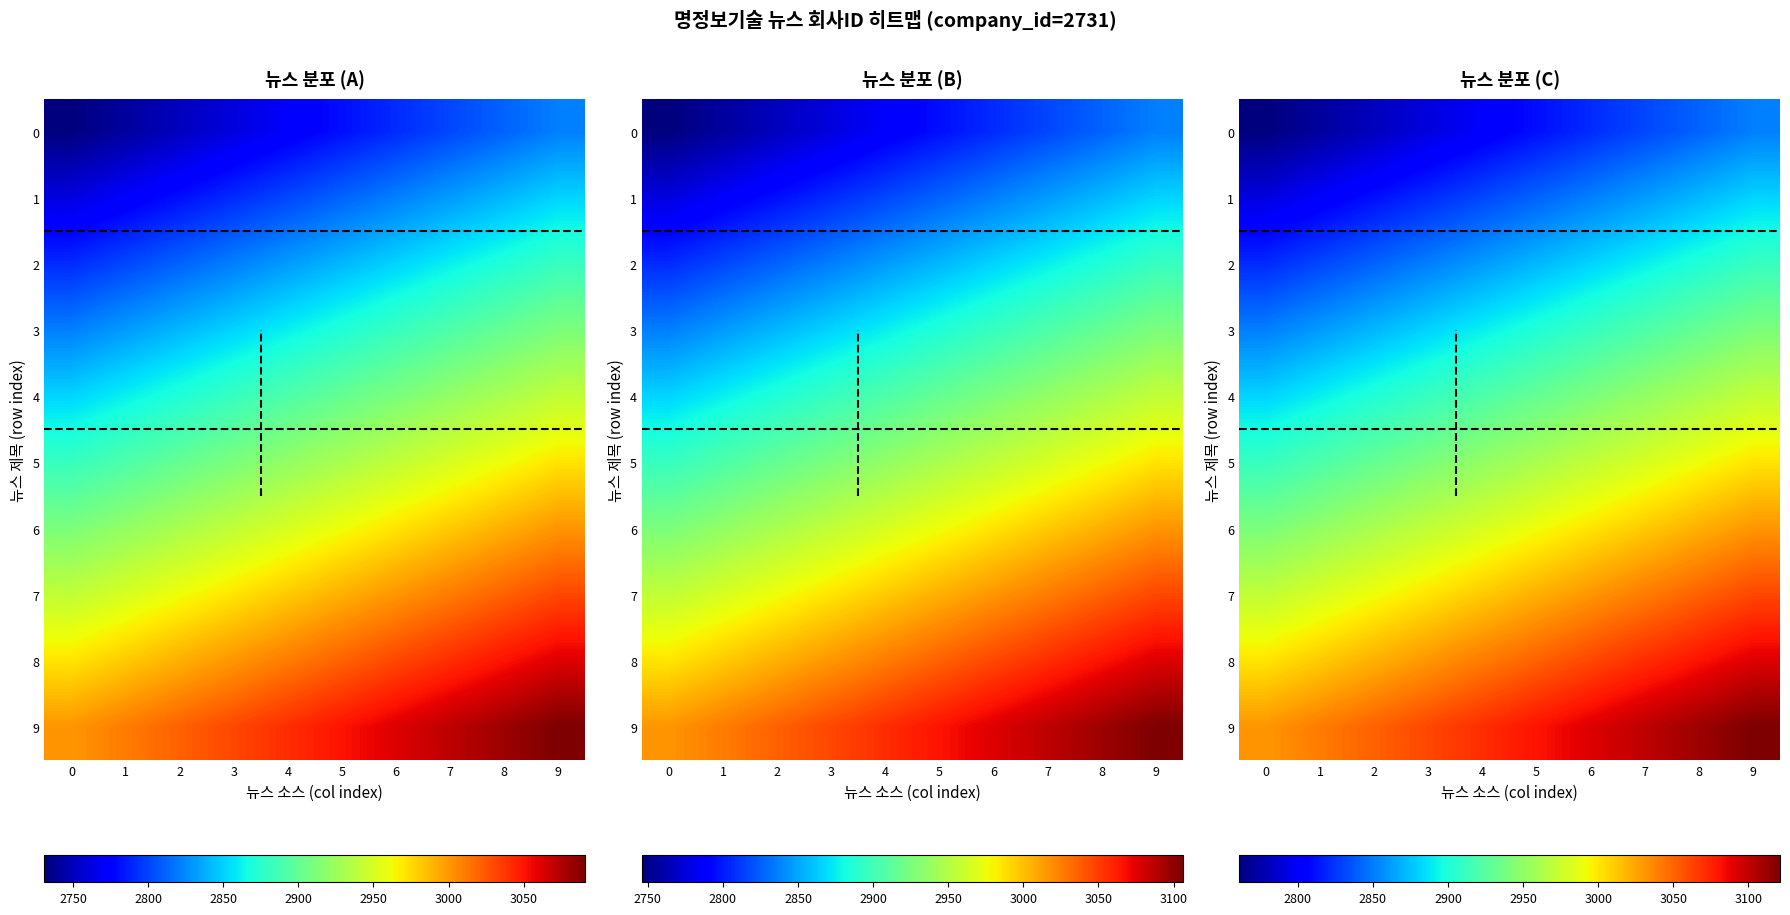

How many data points does each series have?

10